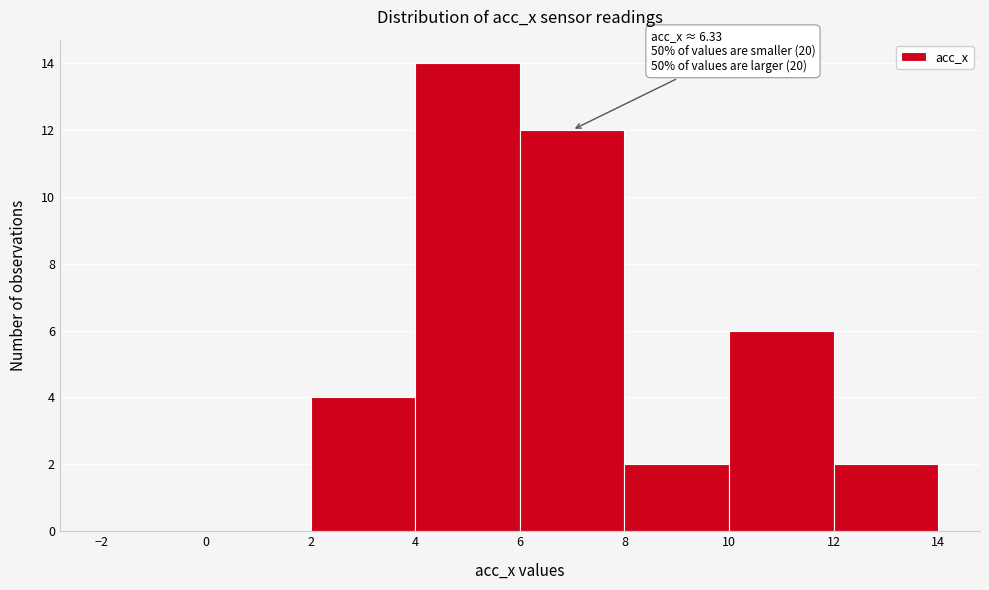

Which range on the x-axis has the tallest bar?

4 to 6